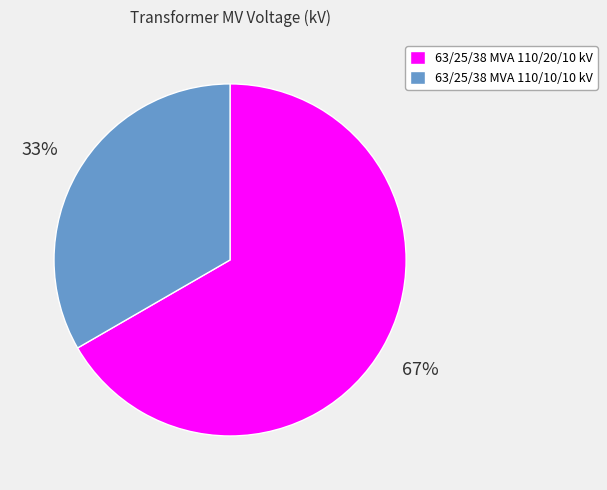

Is the sum of 63/25/38 MVA 110/20/10 kV and 63/25/38 MVA 110/10/10 kV greater than half?

Yes